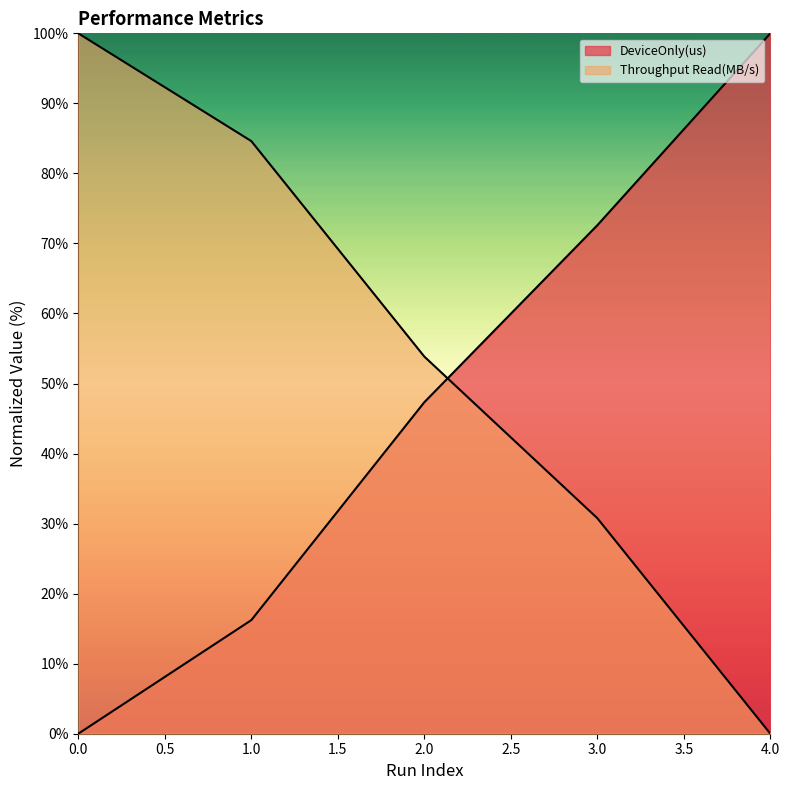

List the labels in order of DeviceOnly(us) value, largest first.

4, 3, 2, 1, 0